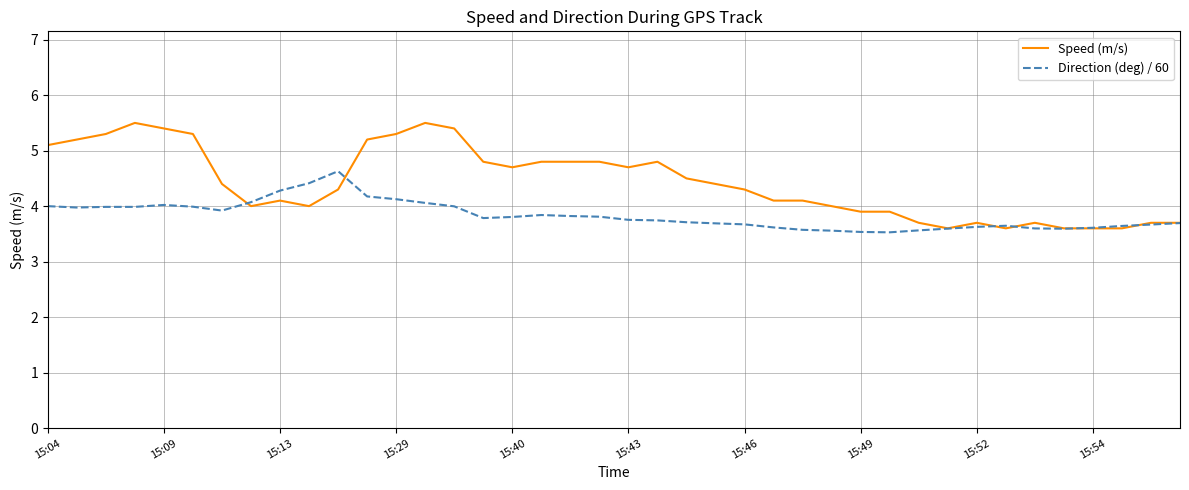

Which series has the largest range (max minus min)?

Speed (m/s)